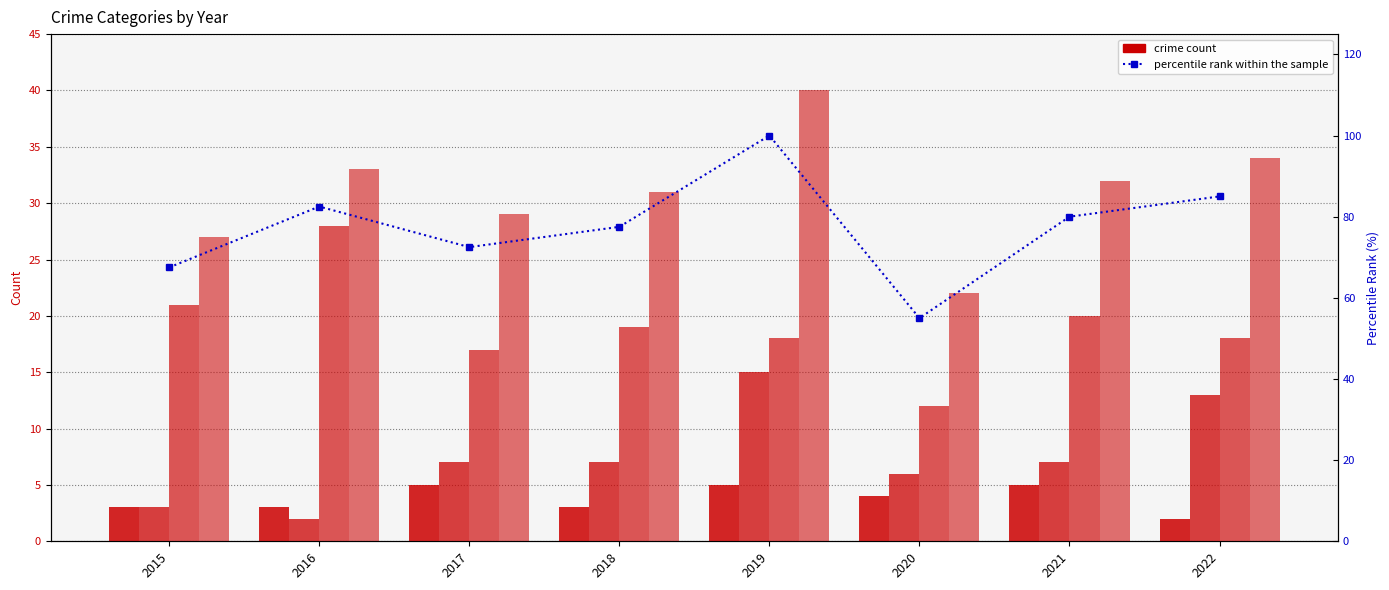

Between 2015 and 2016, which series saw the biggest shift?

percentile rank within the sample